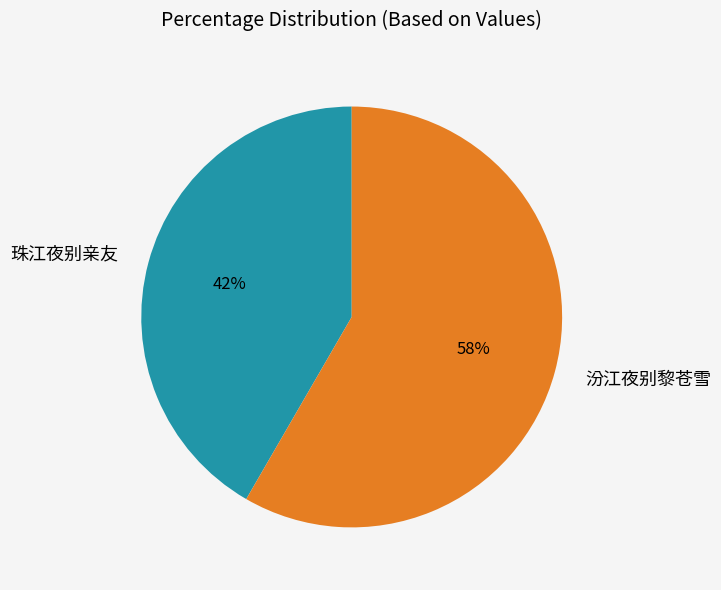

To the nearest percent, what portion does 珠江夜别亲友 represent?

42%